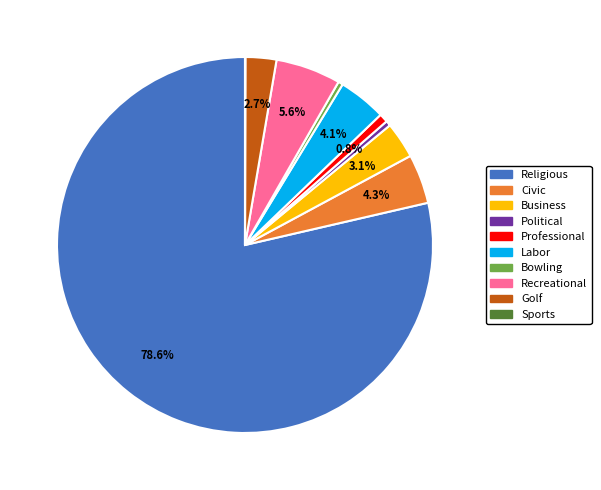

Is there a majority slice in this chart?

Yes